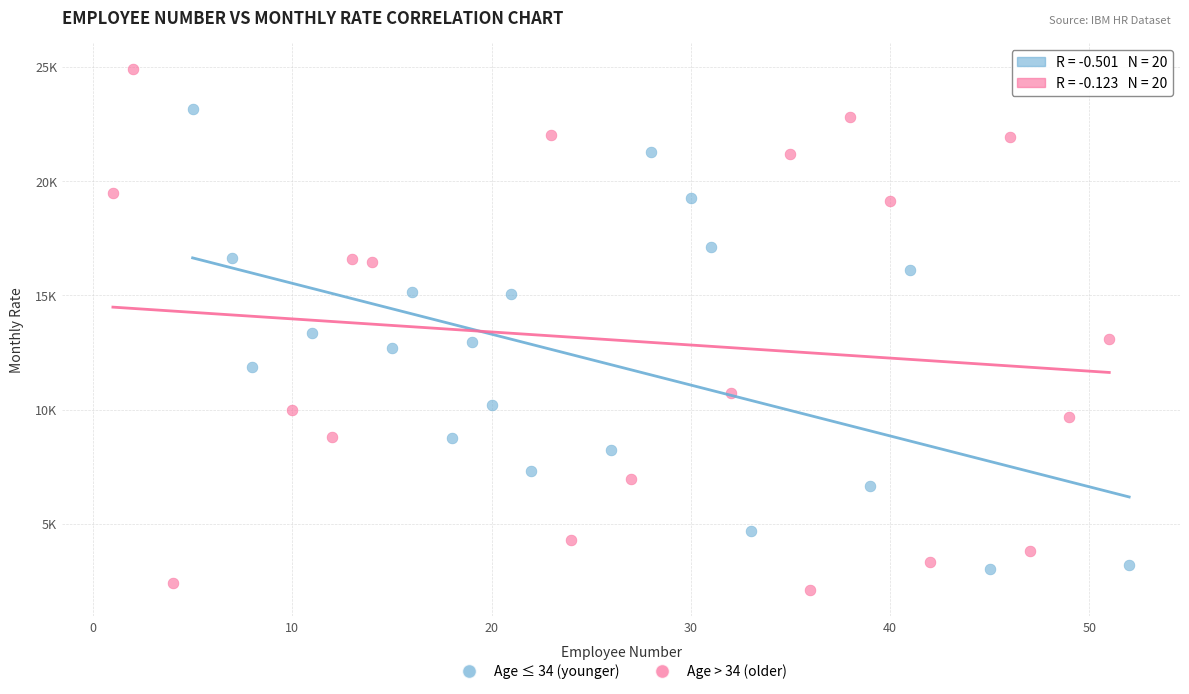

Which series reaches the maximum Y coordinate?

Age > 34 (older)